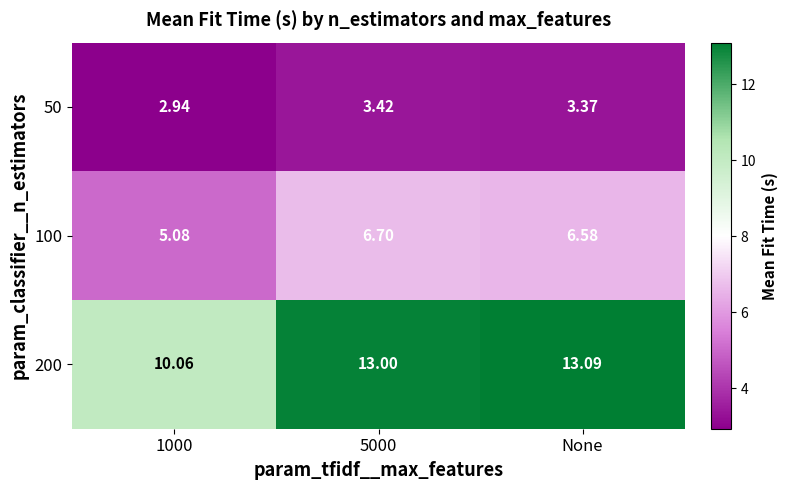

Is the value of 200 at 1000 greater than the value of 100 at None?

Yes